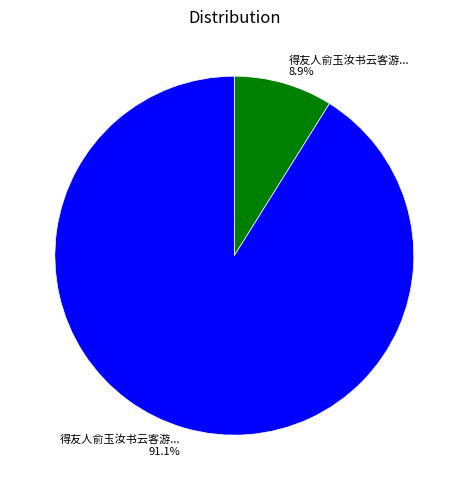

To the nearest percent, what is the difference between the largest and smallest slice percentages?

82%